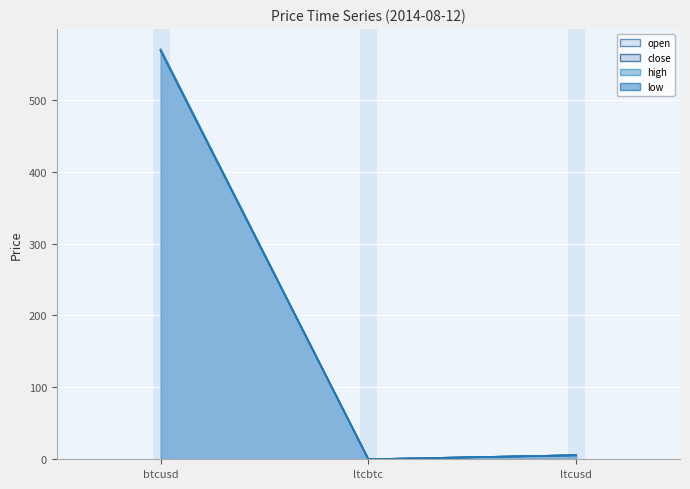

The high series shows 922.0 at btcusd. True or false?

False